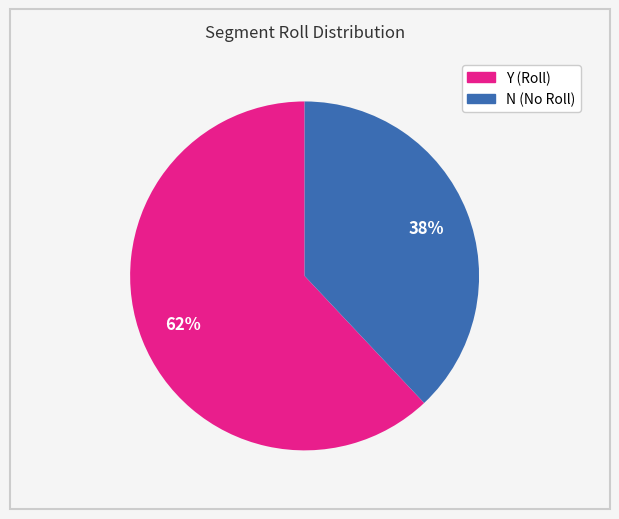

Combined, do Y and N account for over 50%?

Yes